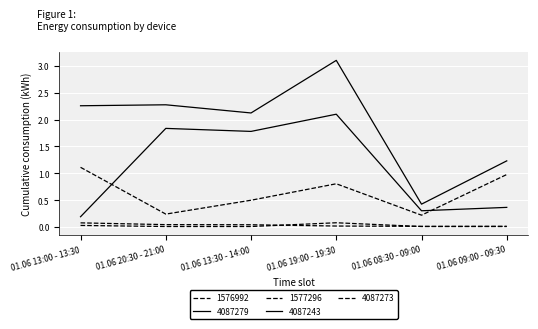

How many lines are shown in the chart?

5